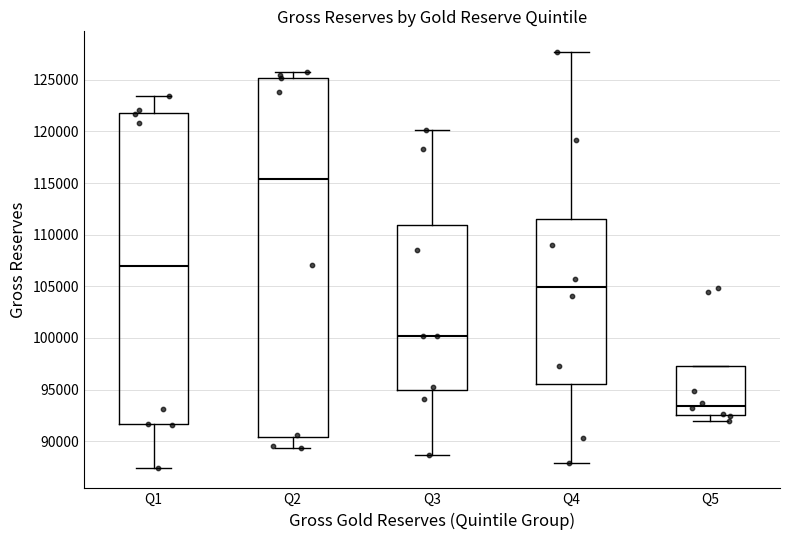

Reading left to right, read every box against the y-axis: the position of its median line, the range the box covers, and the ends of its whiskers. The values are not printed on the chart, so give them approximately, as read against the axis.

Q1: median 107000, box 91500 to 122000, whiskers 87500 to 123500
Q2: median 115500, box 90500 to 125000, whiskers 89500 to 125500
Q3: median 100000, box 95000 to 111000, whiskers 88500 to 120000
Q4: median 105000, box 95500 to 111500, whiskers 88000 to 127500
Q5: median 93500, box 92500 to 97500, whiskers 92000 to 97500